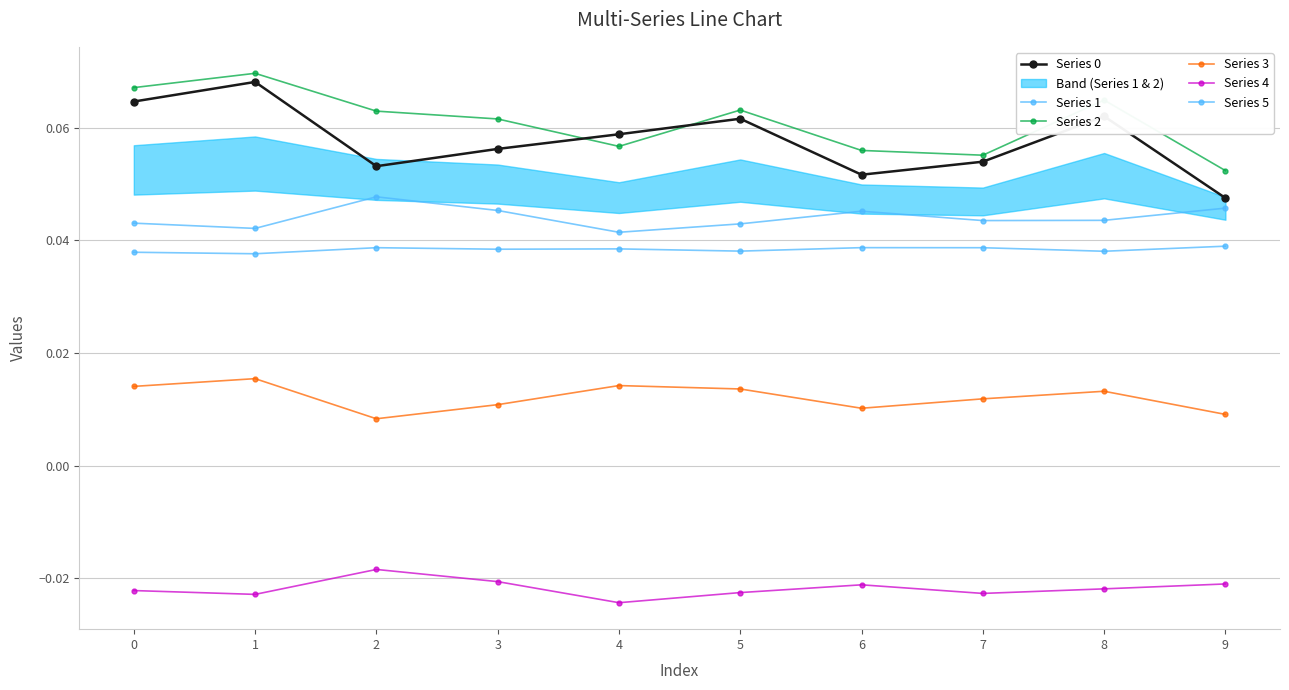

What is the difference between the highest and lowest values at 2?

0.1